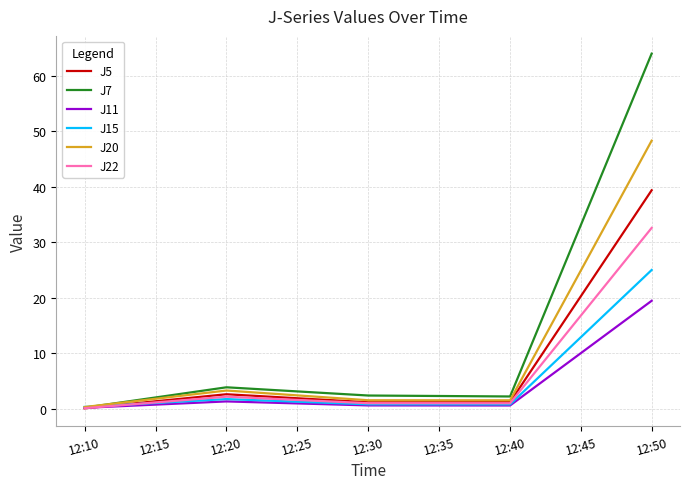

Which series has the largest range (max minus min)?

J7